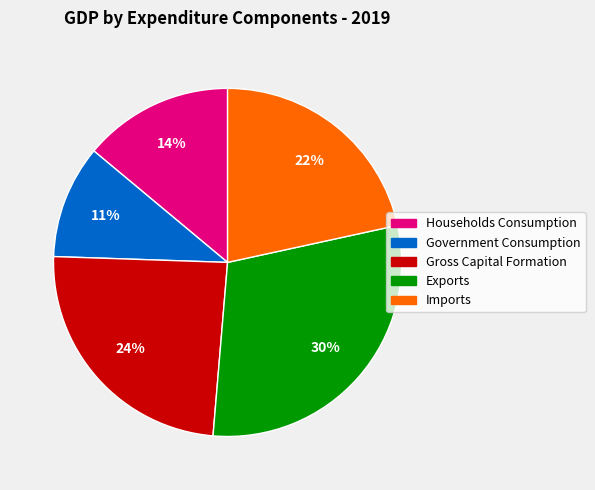

Is the sum of Households Consumption and Government Consumption greater than half?

No